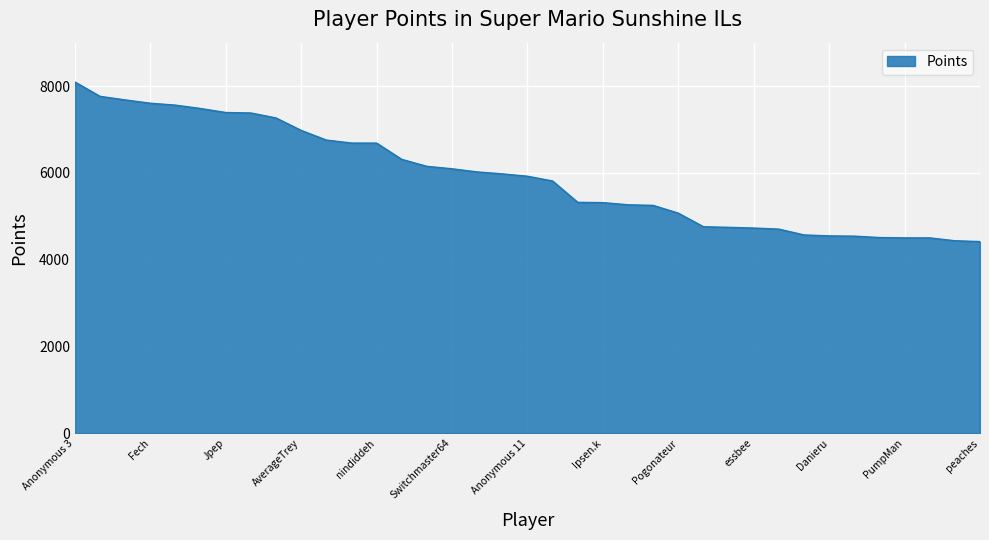

What is the greatest value displayed?

8093